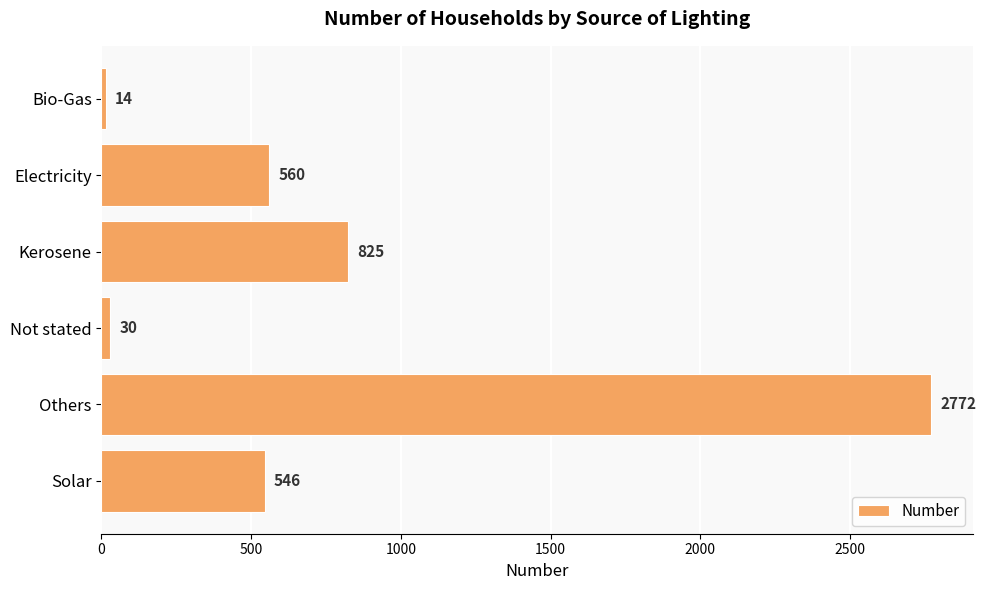

Between Others and Electricity, which is larger?

Others